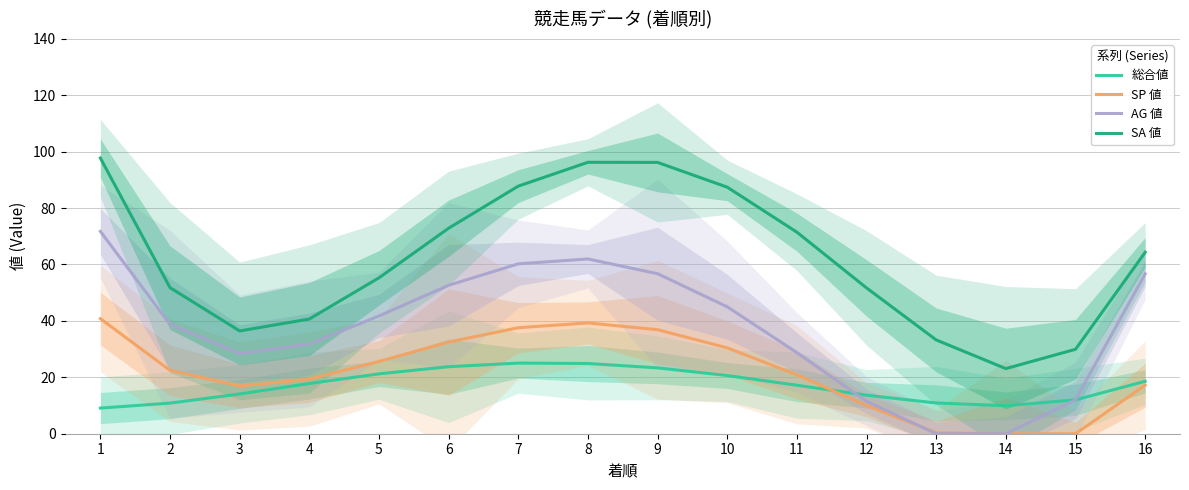

List the series in order of their peak value, highest first.

SA 値, AG 値, SP 値, 総合値